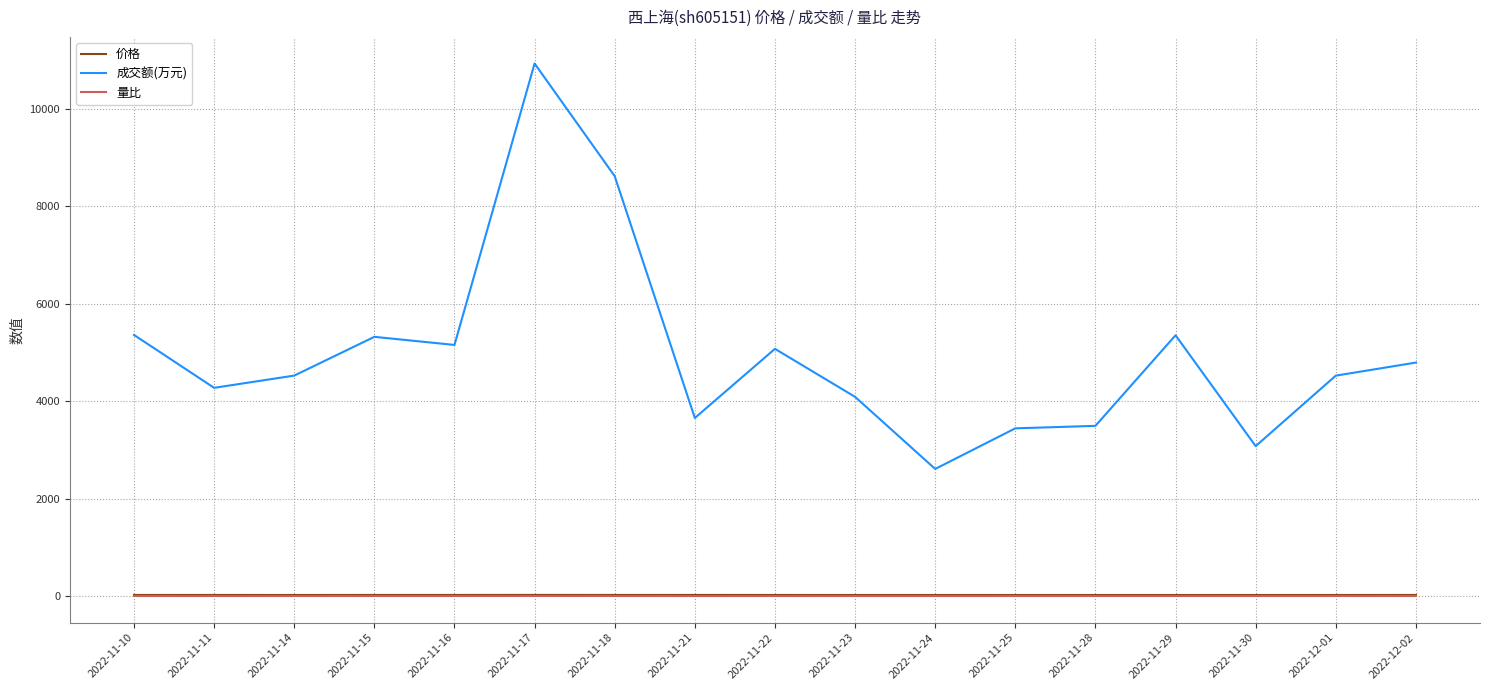

What is the difference between the second highest and second lowest values in the 成交额(万元) series?

5538.0